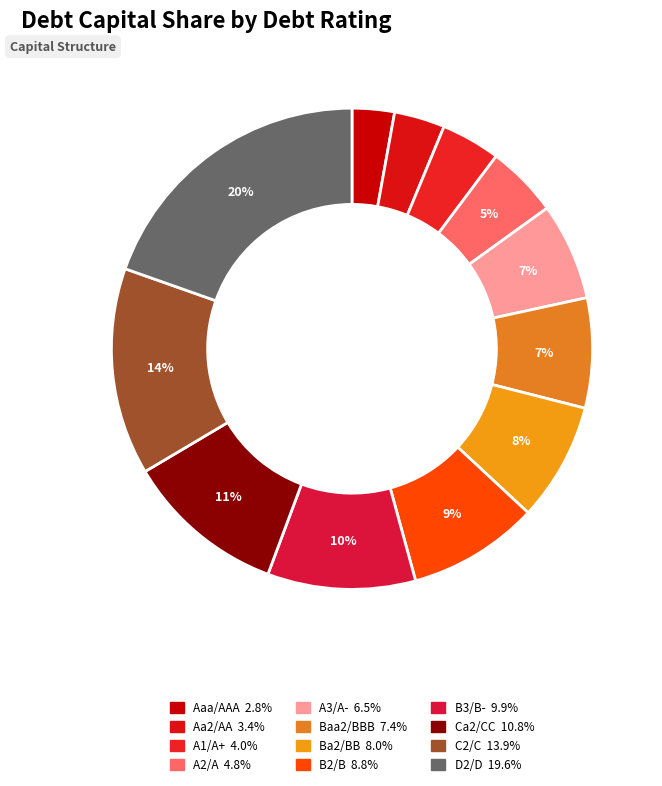

How many slices are in this pie chart?

12